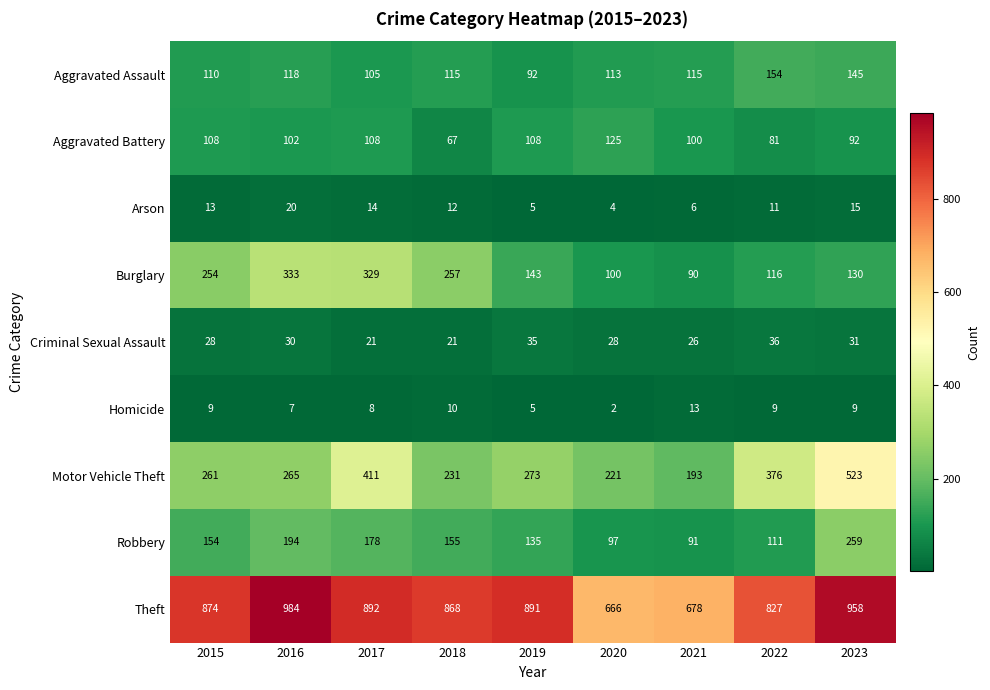

How many distinct data groups are displayed?

9